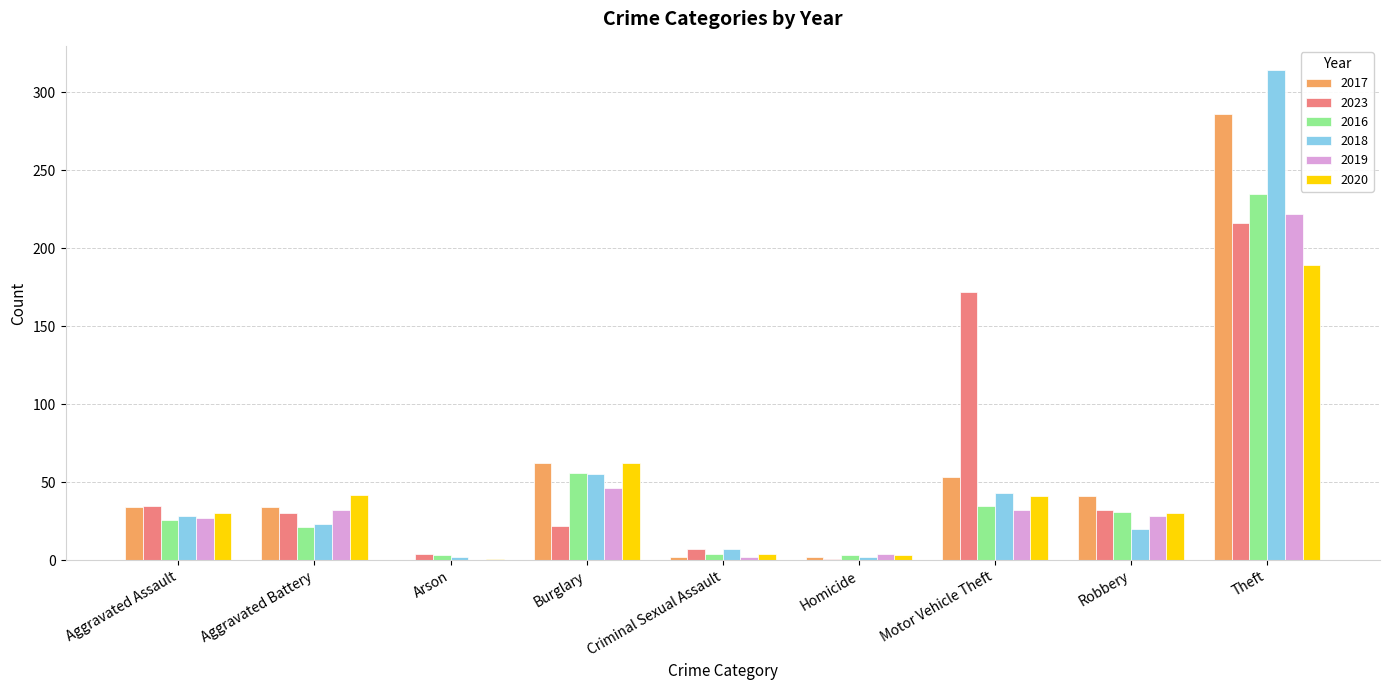

The value of 2018 at Criminal Sexual Assault is 7. True or false?

True